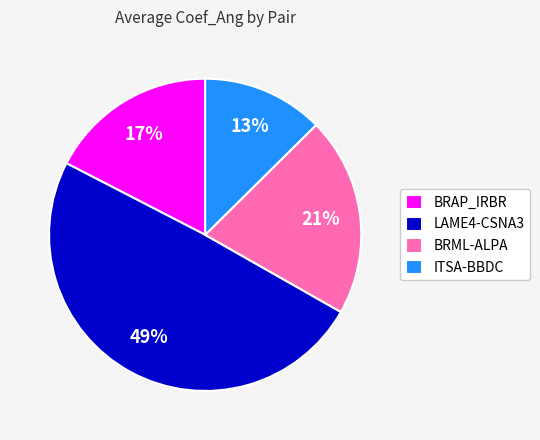

Which has a higher value, BRAP_IRBR or ITSA-BBDC?

BRAP_IRBR